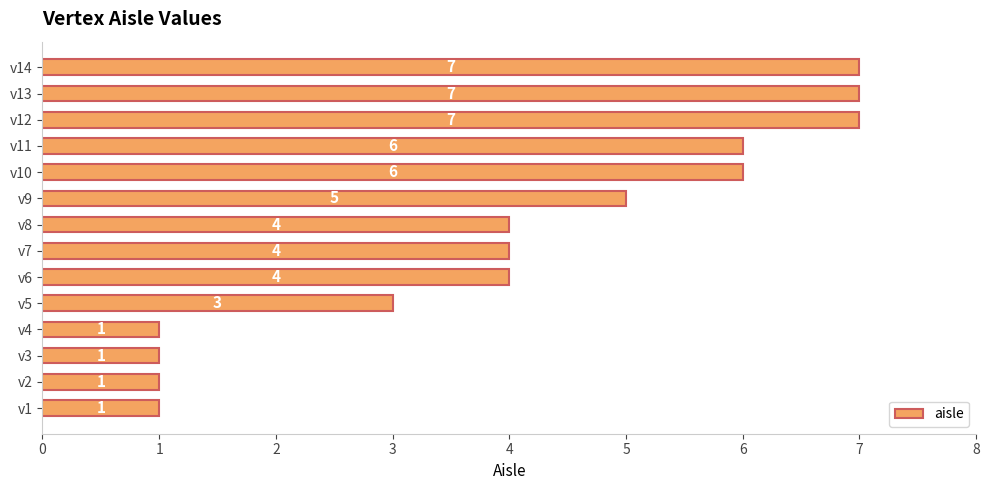

Does the chart contain stacked bars?

No